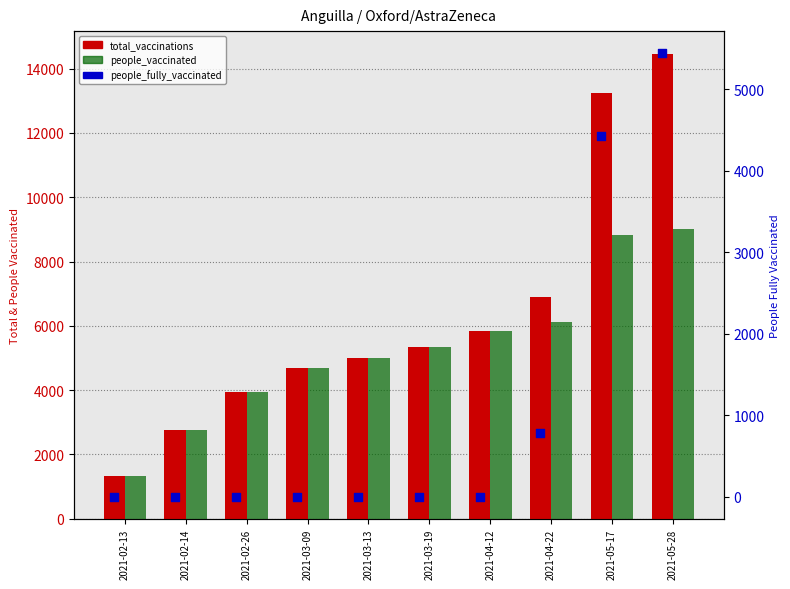

Which series reaches the minimum Y coordinate?

people_fully_vaccinated